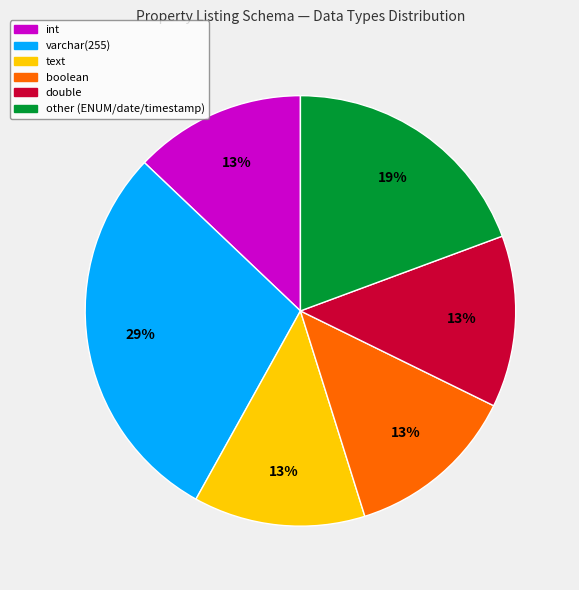

Do double and varchar(255) together represent more than half of the pie?

No